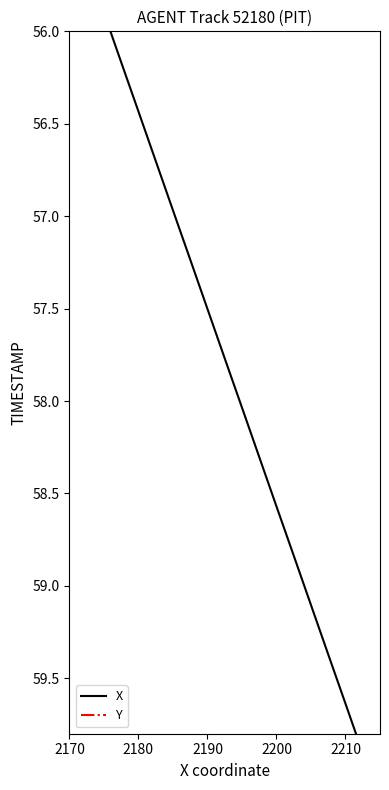

What is the value of the Y point at the 1st from the left?

56.0